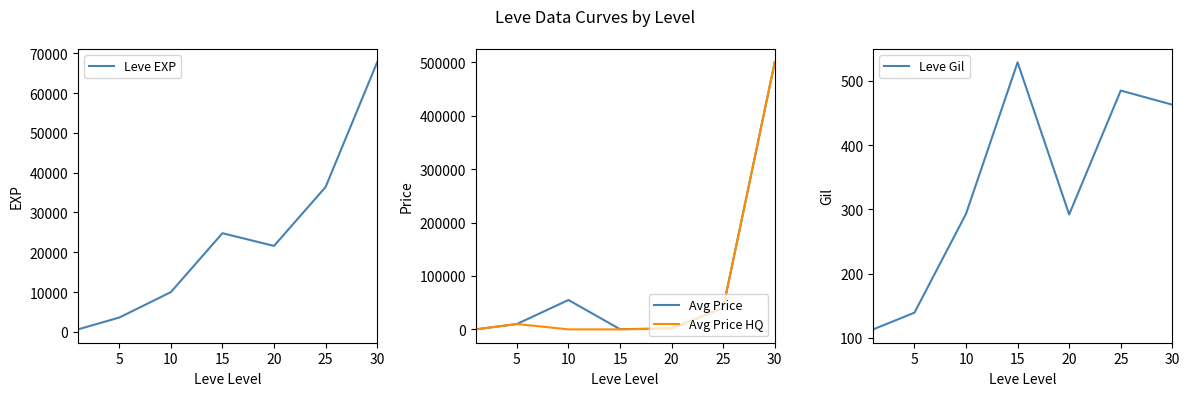

True or false: Avg Price HQ and Avg Price intersect in this chart.

False